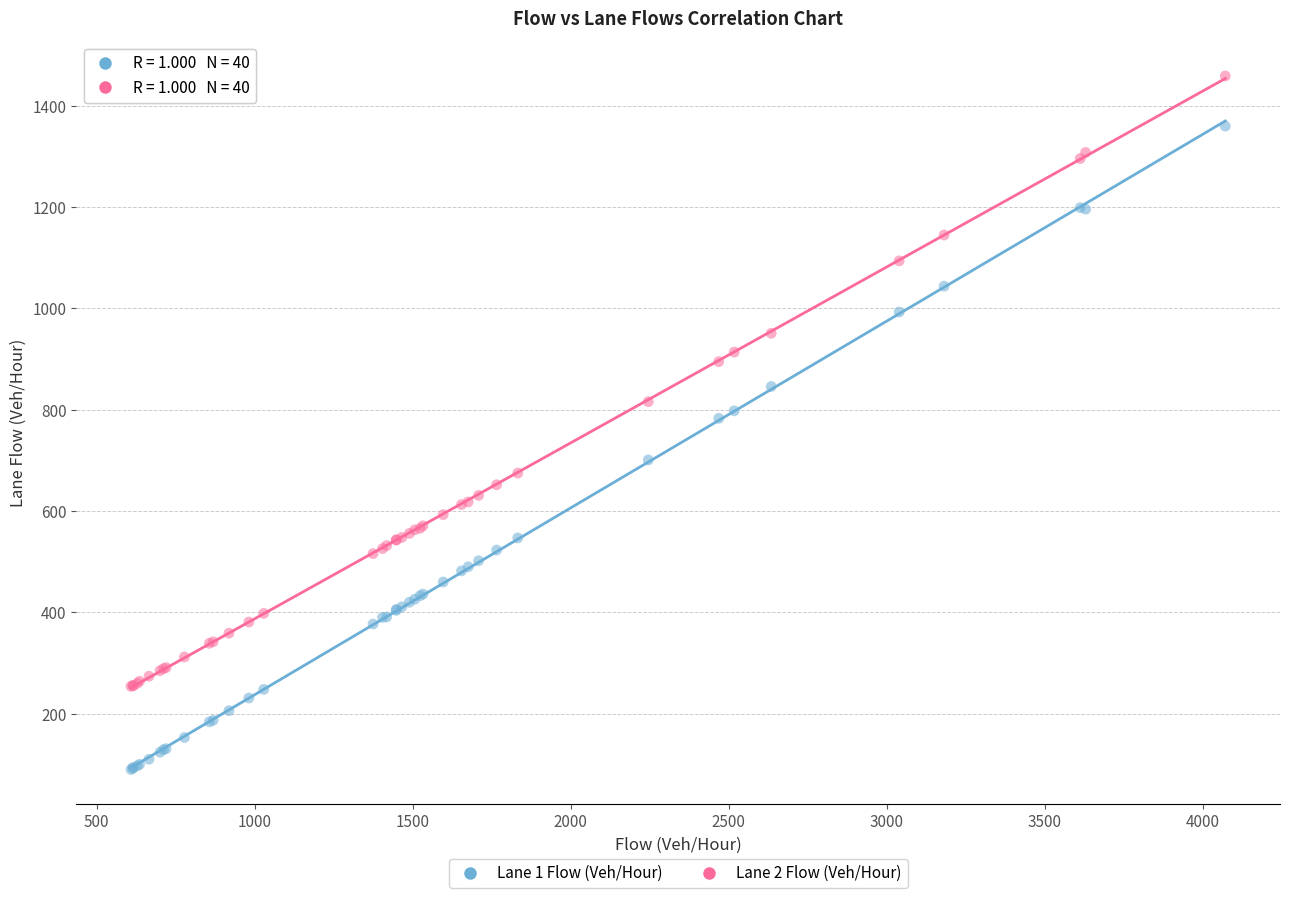

What are all the series names shown in the legend?

Lane 1 Flow (Veh/Hour), Lane 2 Flow (Veh/Hour)